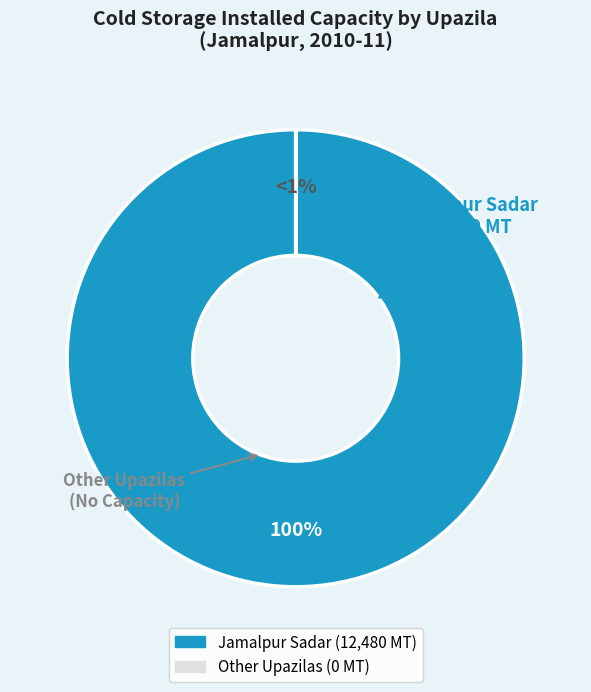

Which category has the biggest portion of the pie?

Jamalpur Sadar